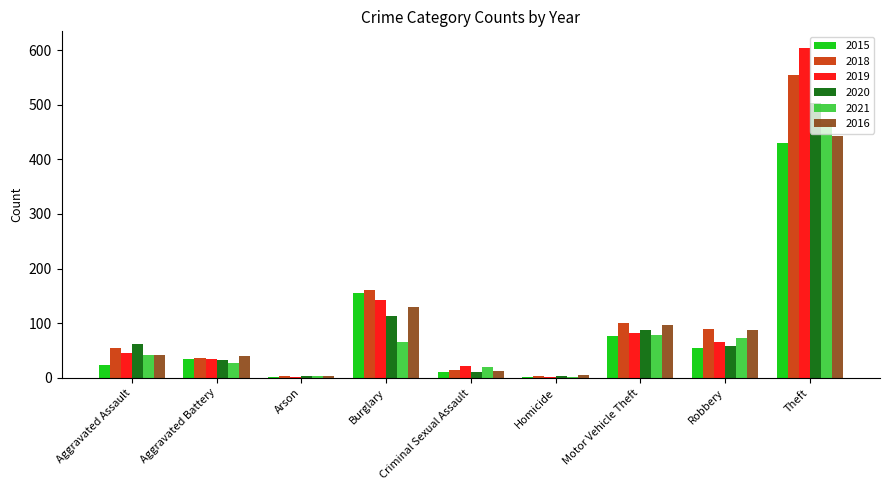

The value of 2018 at Arson is 4. True or false?

True